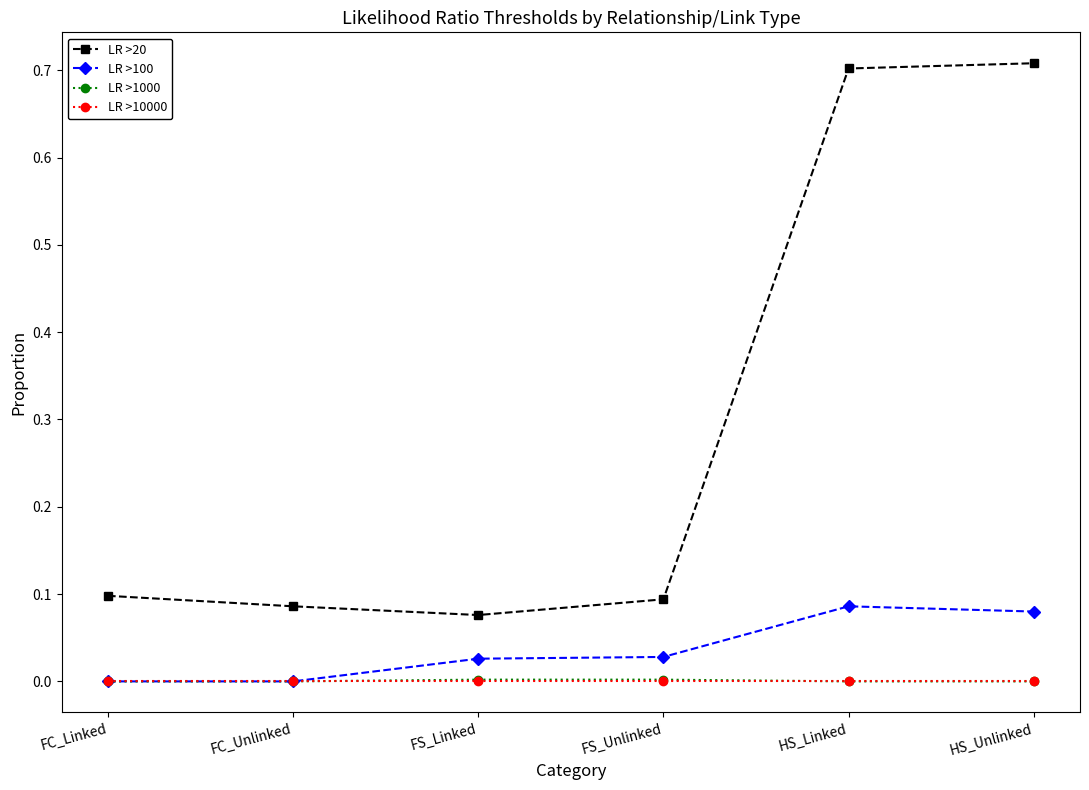

What is the label of the 6th point from the left?

HS_Unlinked